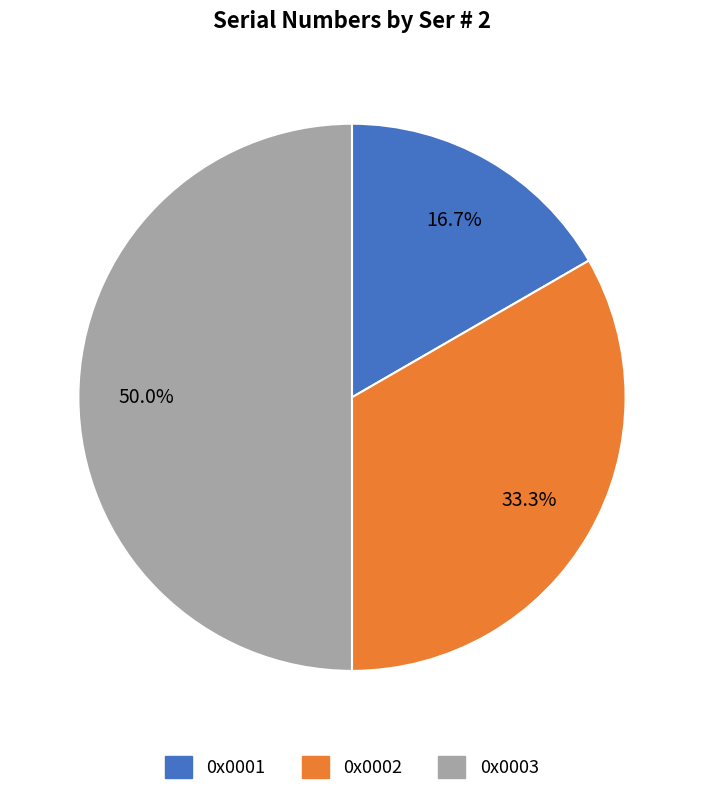

To the nearest percent, what percentage of the pie is 0x0001?

17%